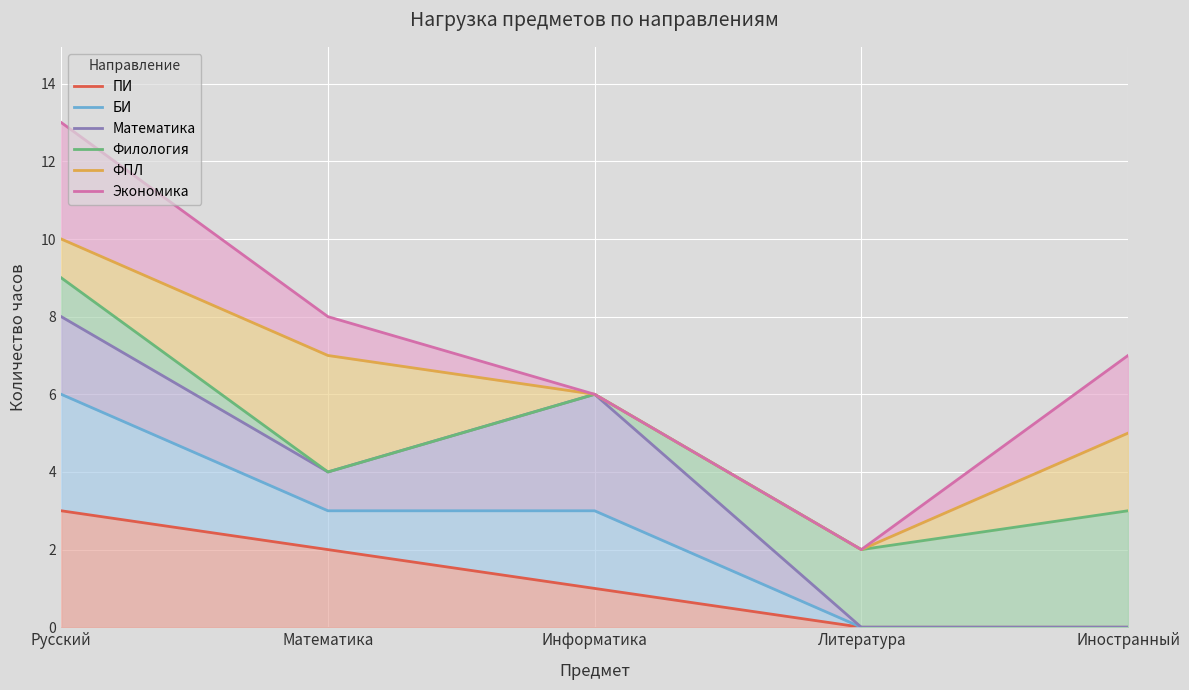

What is the maximum value for Экономика?

13